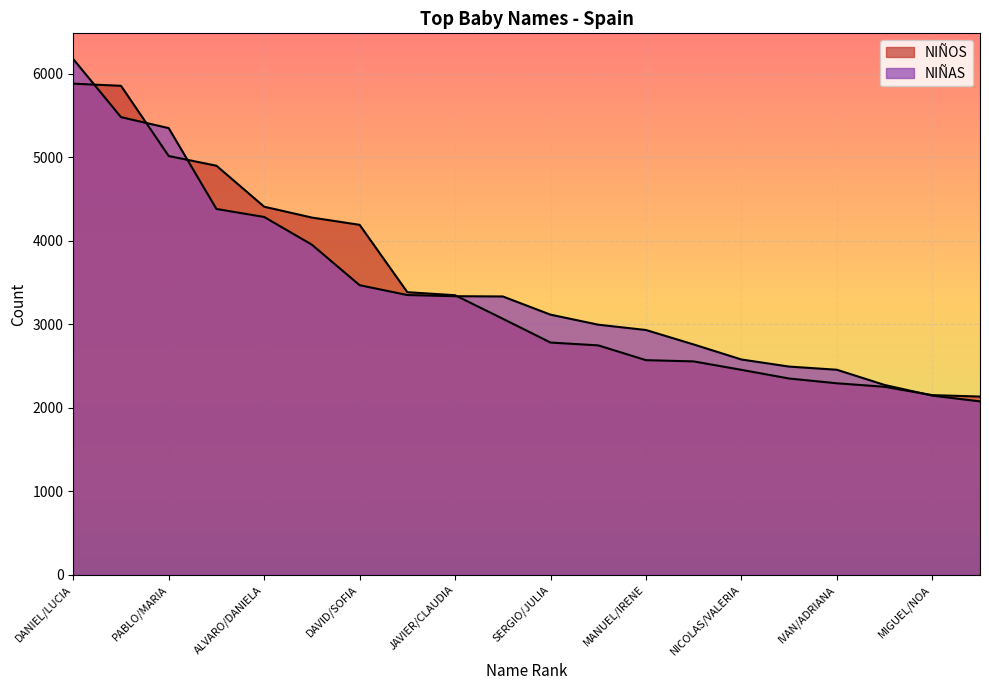

How many lines are shown in the chart?

2